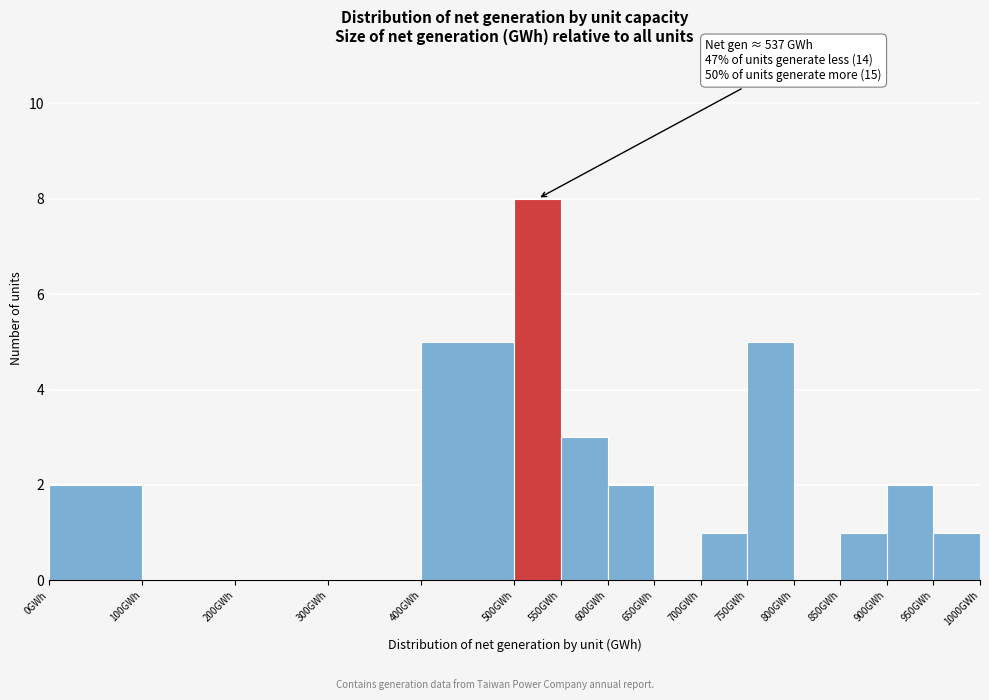

Over which range of the x-axis is the bar tallest?

500 to 550